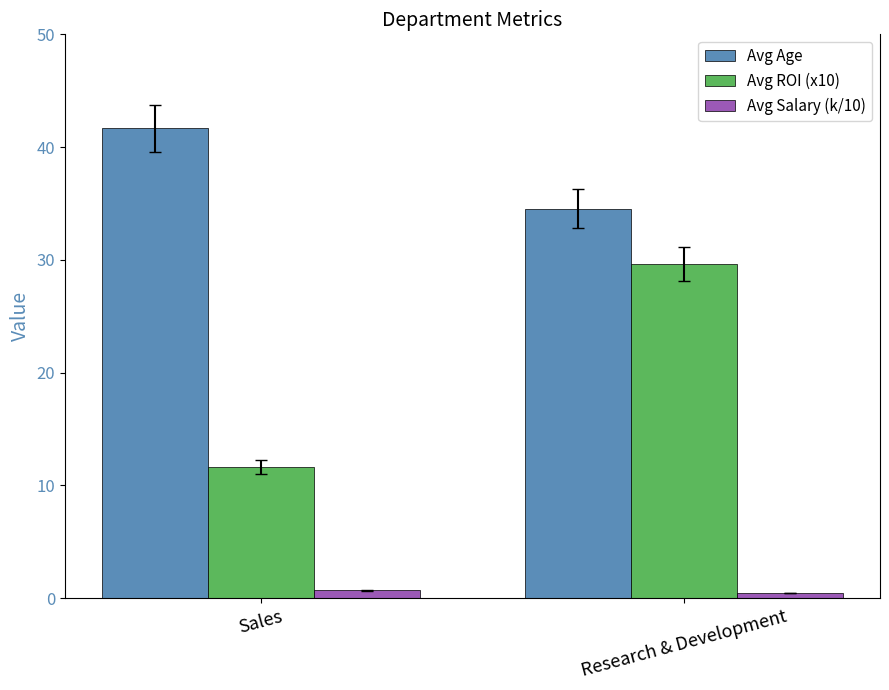

How many series are shown in this chart?

3